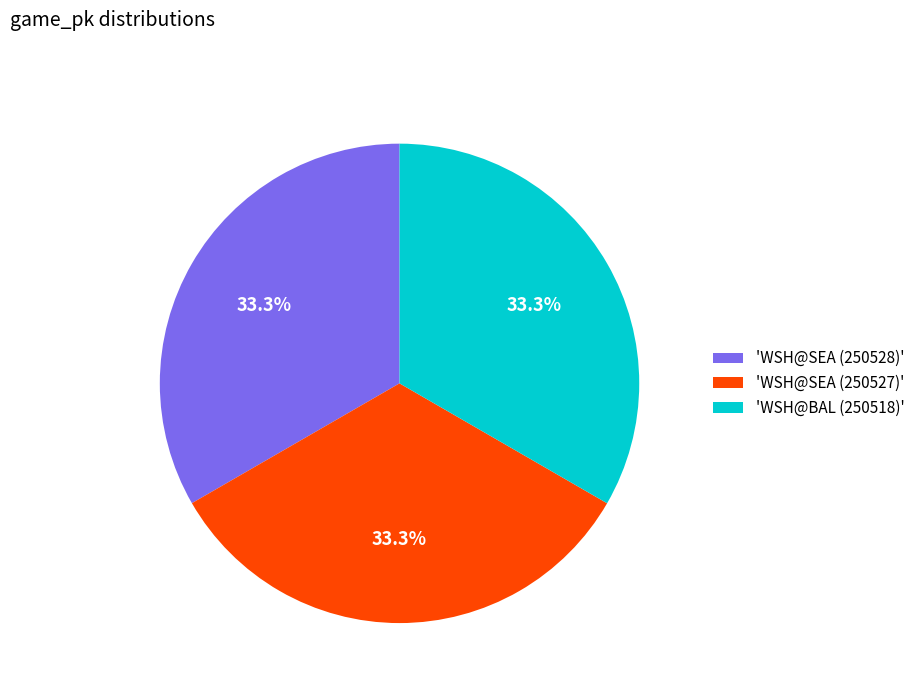

Is there any slice that represents more than half of the pie?

No